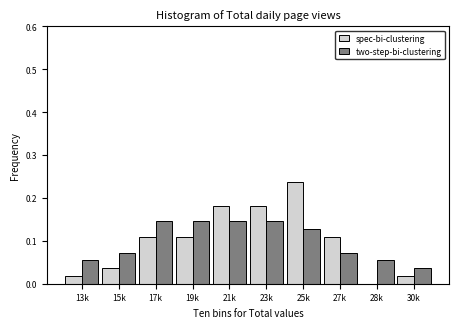

Between 25k and 28k, which series saw the biggest shift?

spec-bi-clustering